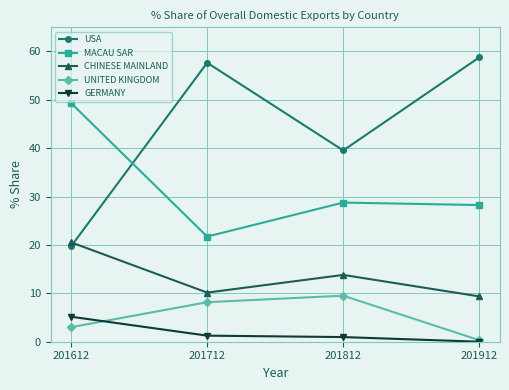

What is the spread (max minus min) of values at 201712?

56.4